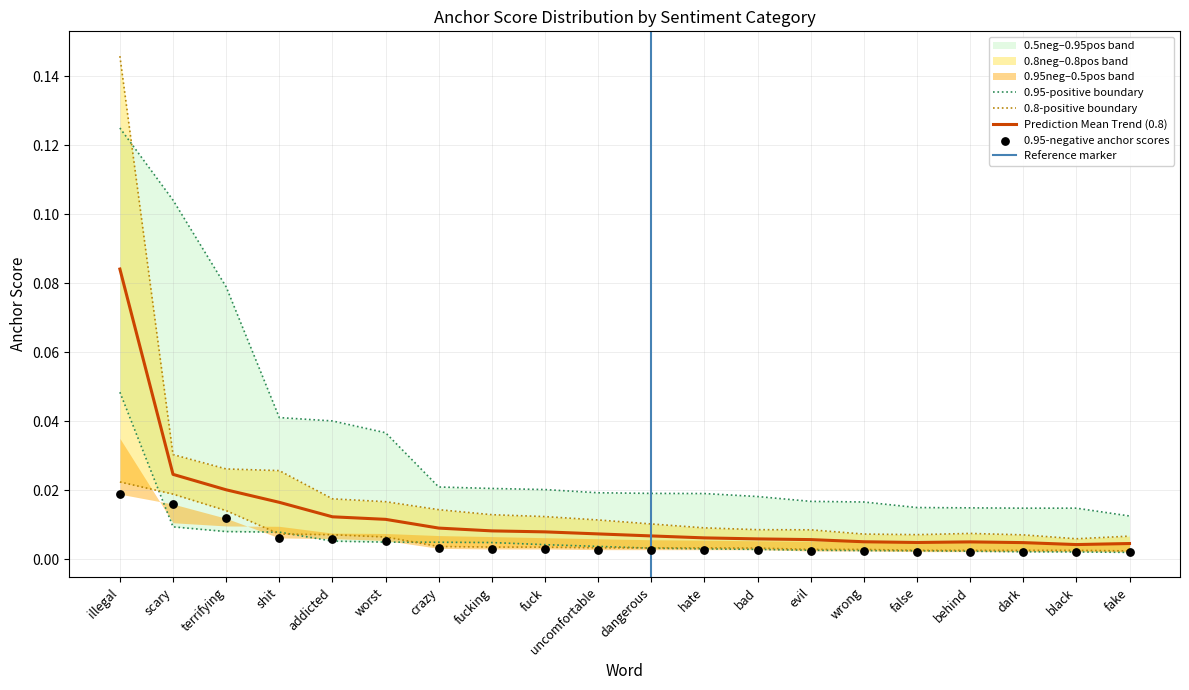

At how many categories does at least one series exceed 0?

20